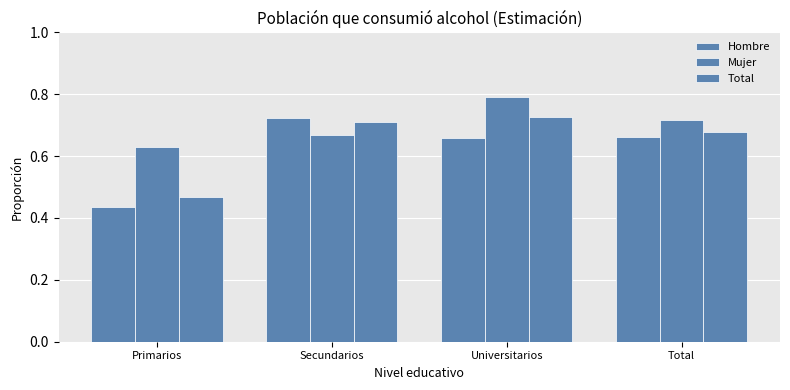

Are the bars horizontal?

No